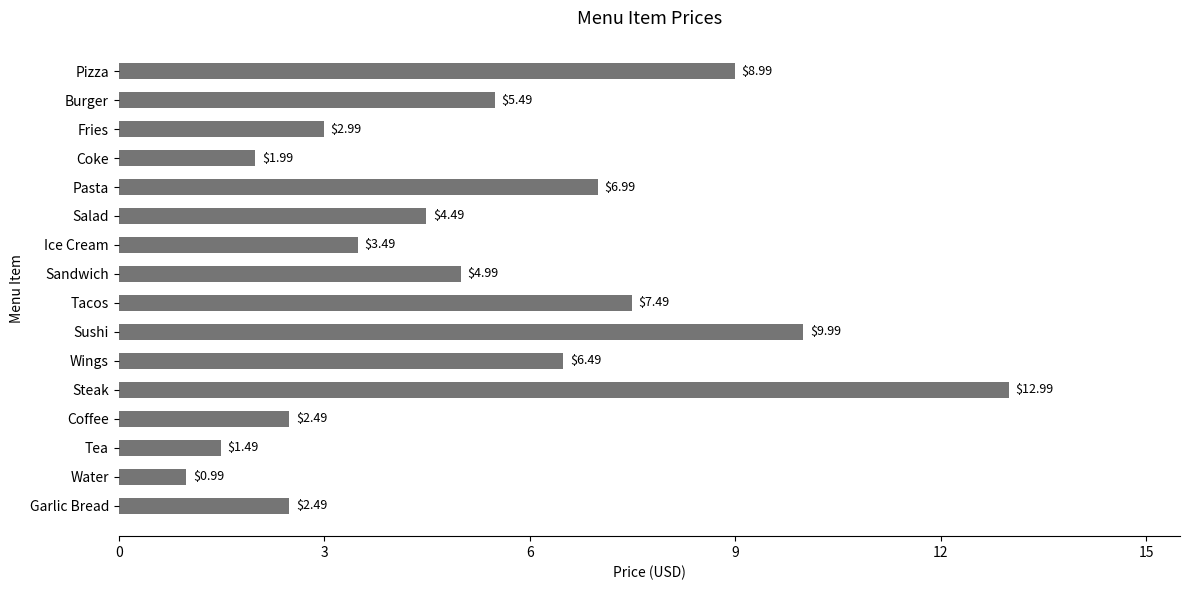

What is the label of the 12th bar from the top?

Steak